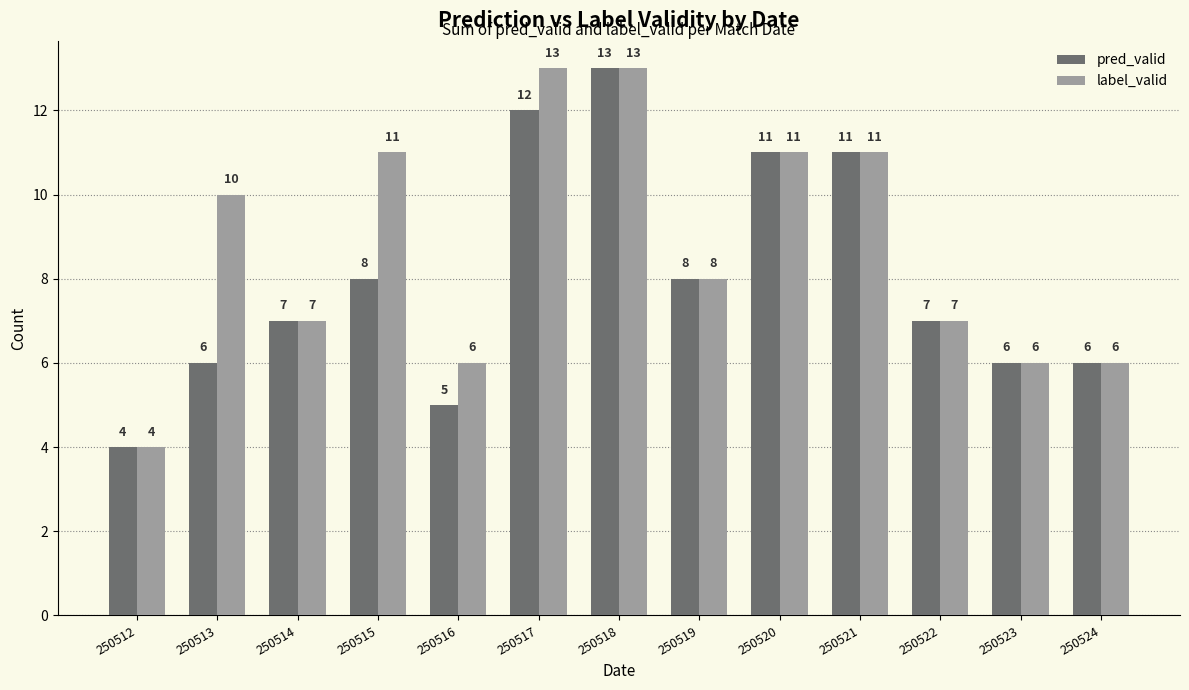

What is the difference between the second highest and minimum values in the label_valid series?

9